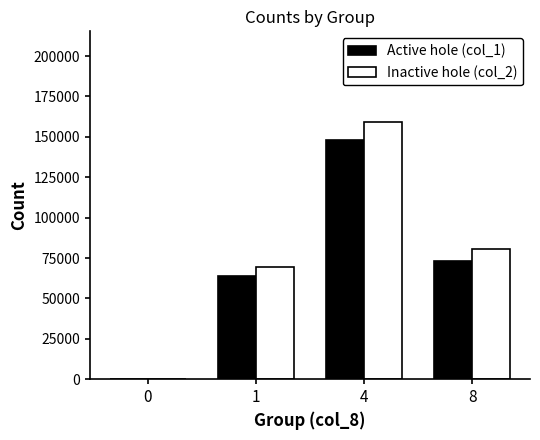

What is the total value across all series at 4?

307510